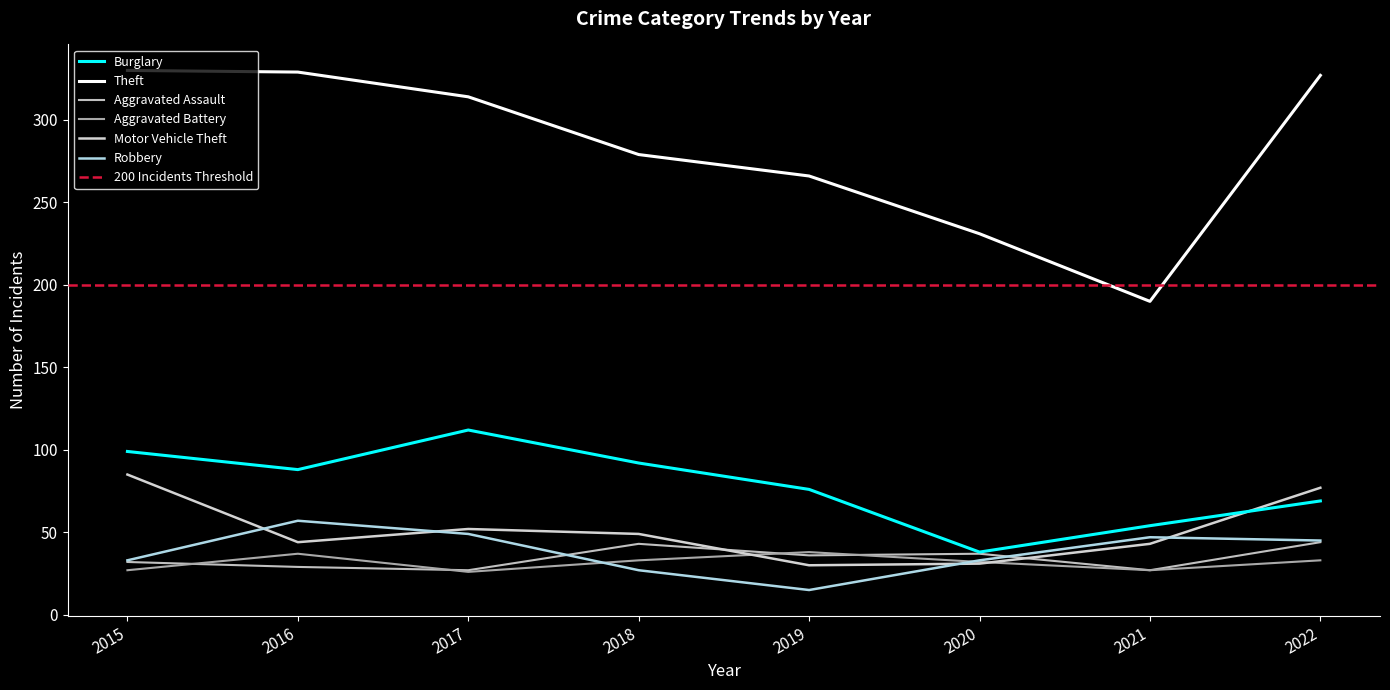

Where is Aggravated Assault nearest to the value 35?

2019